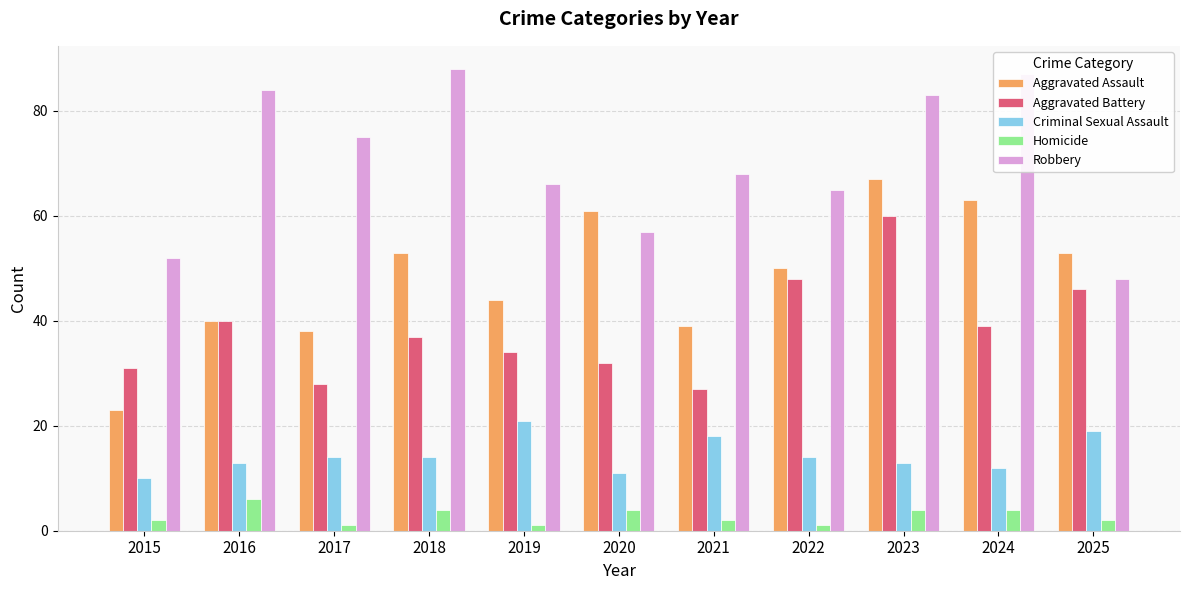

Which category has the highest value in the Criminal Sexual Assault series?

2019